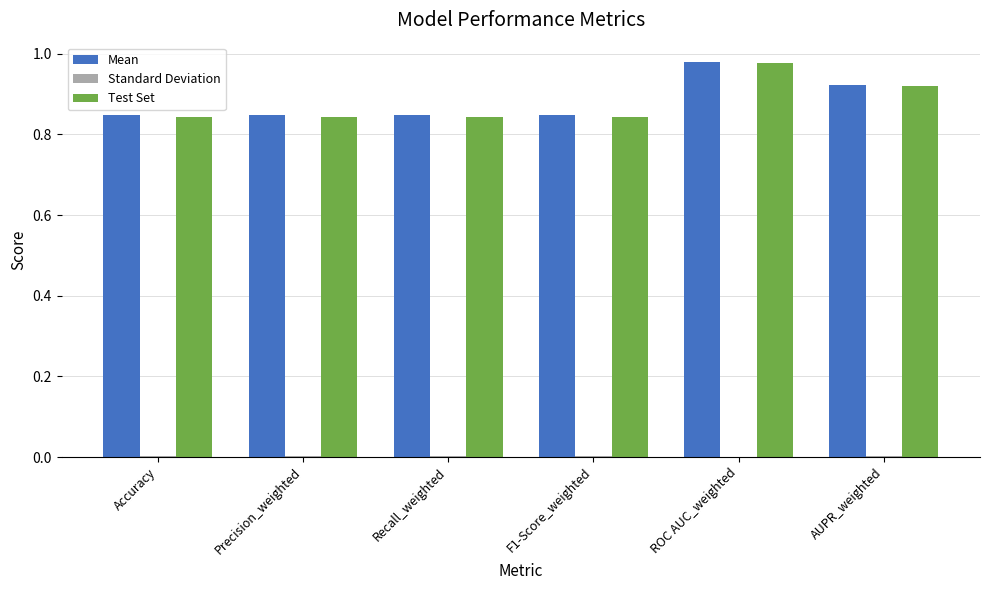

How many categories are shown in the chart?

6